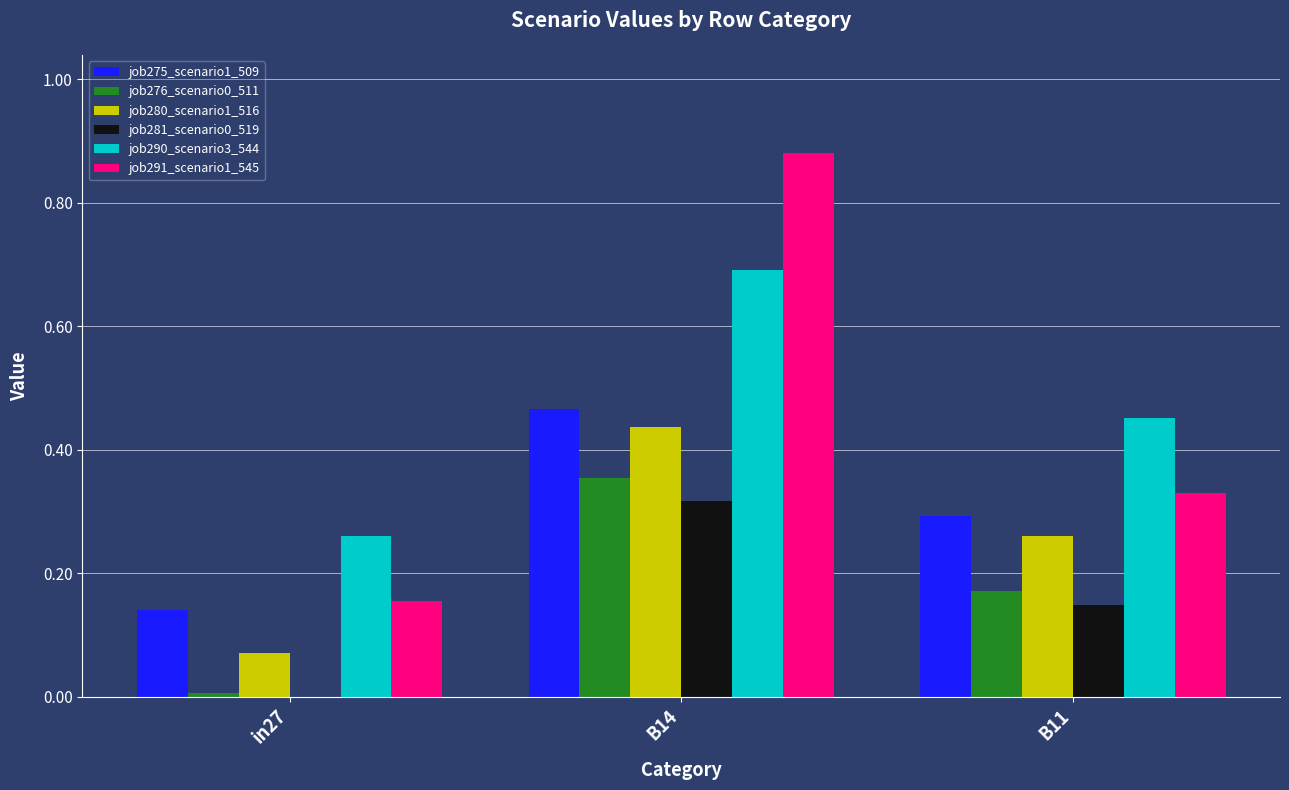

What is the sum of all job290_scenario3_544 values?

1.4